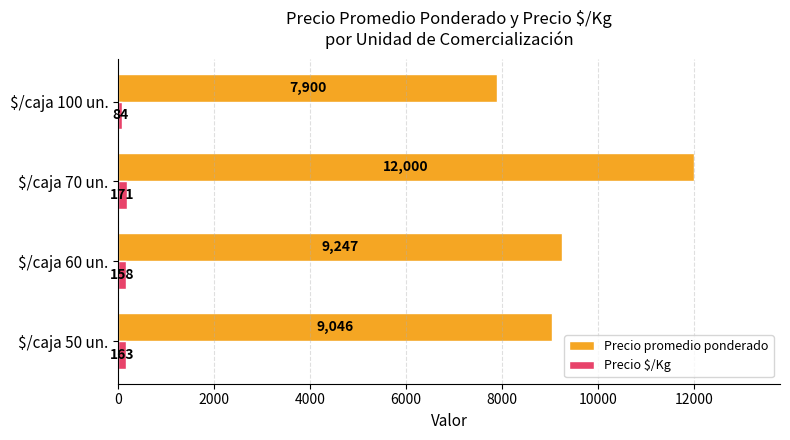

What is the average value of the Precio $/Kg series?

144